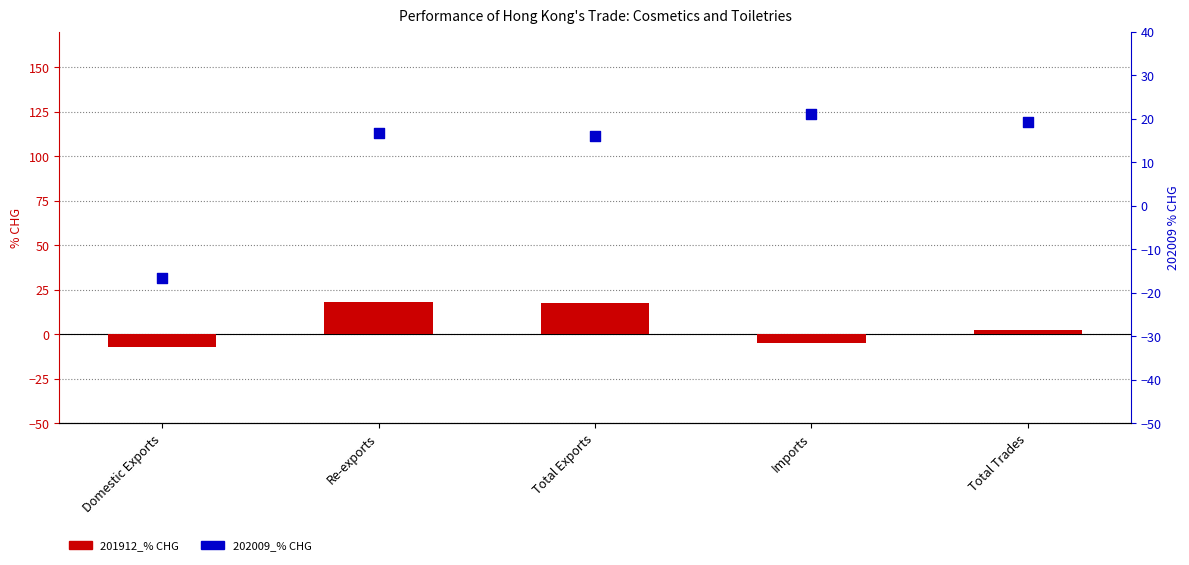

At how many categories does at least one series exceed 1?

4